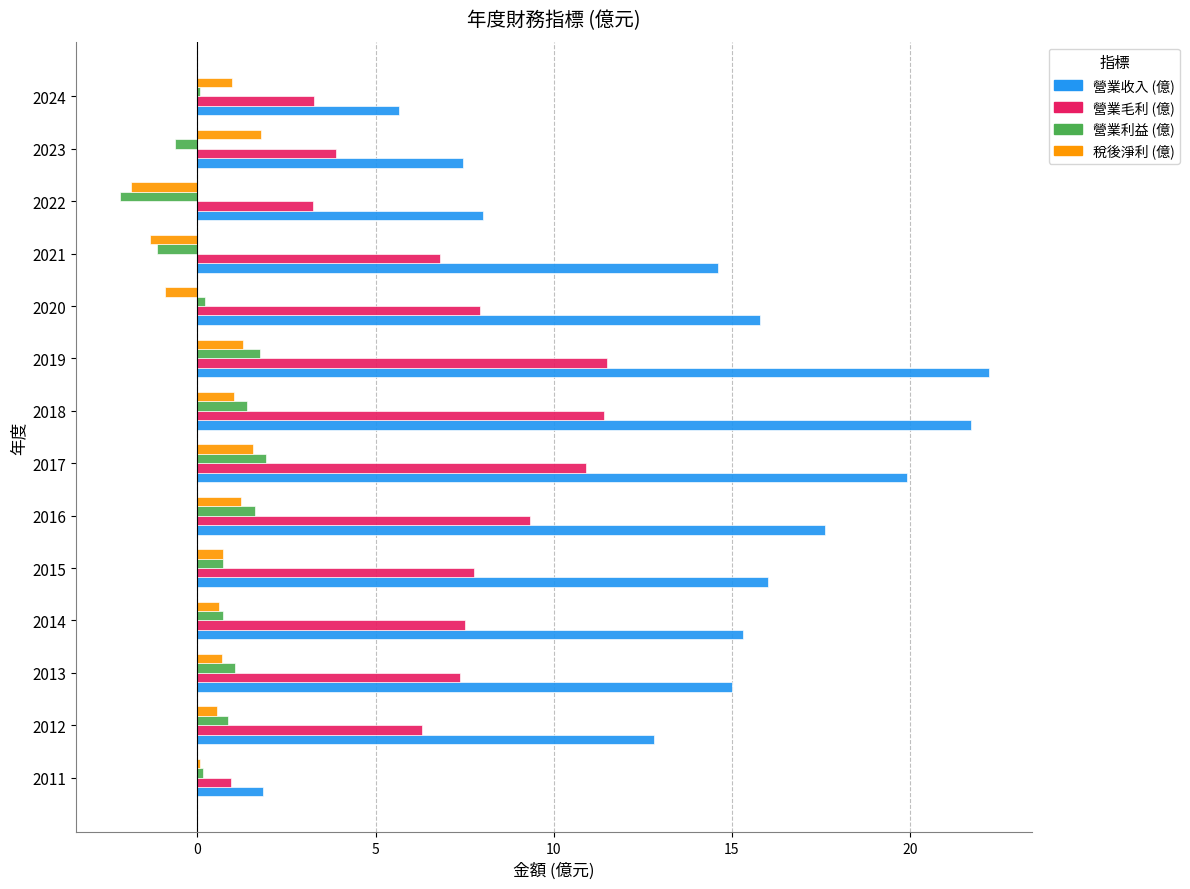

Which series changed the most between 2016 and 2021?

營業收入 (億)